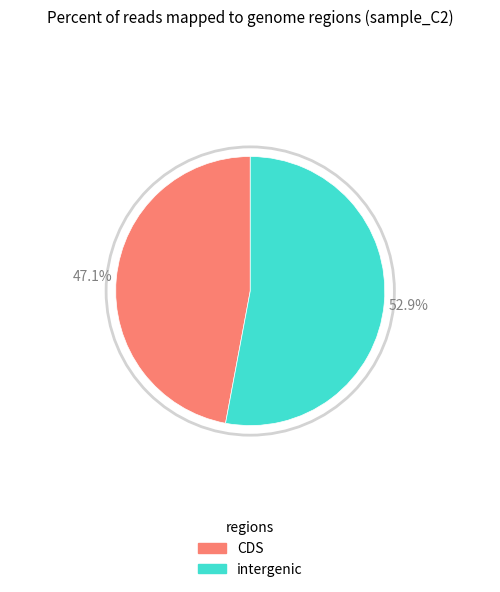

Which category has the smallest portion of the pie?

CDS